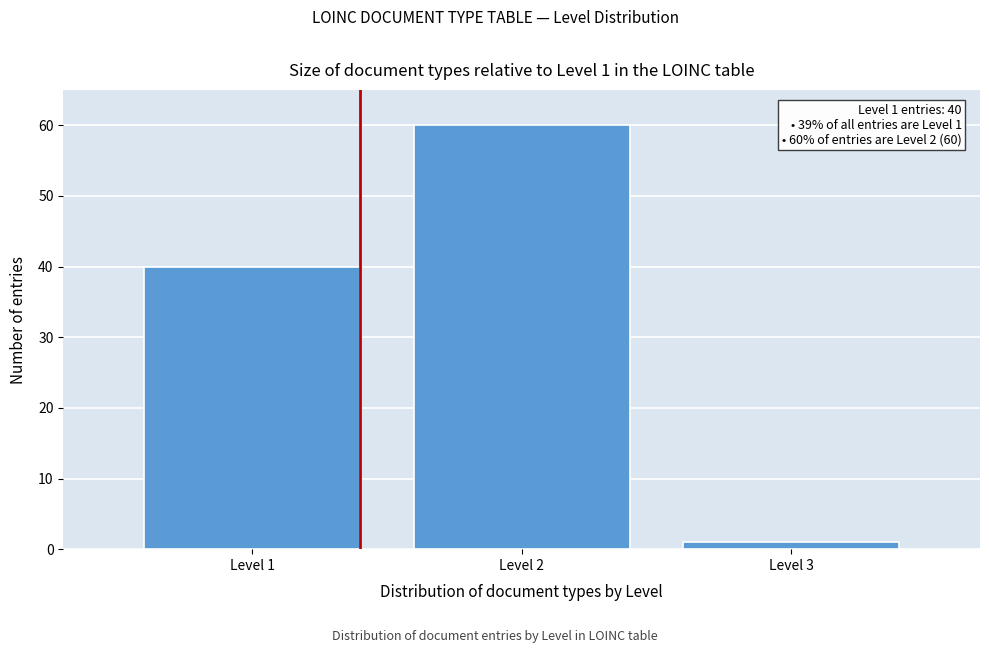

Reading right to left, list all the values displayed in this chart.

1	60	40